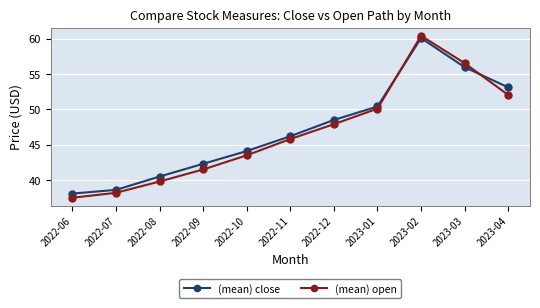

The (mean) open series shows 22.5 at 2023-01. True or false?

False